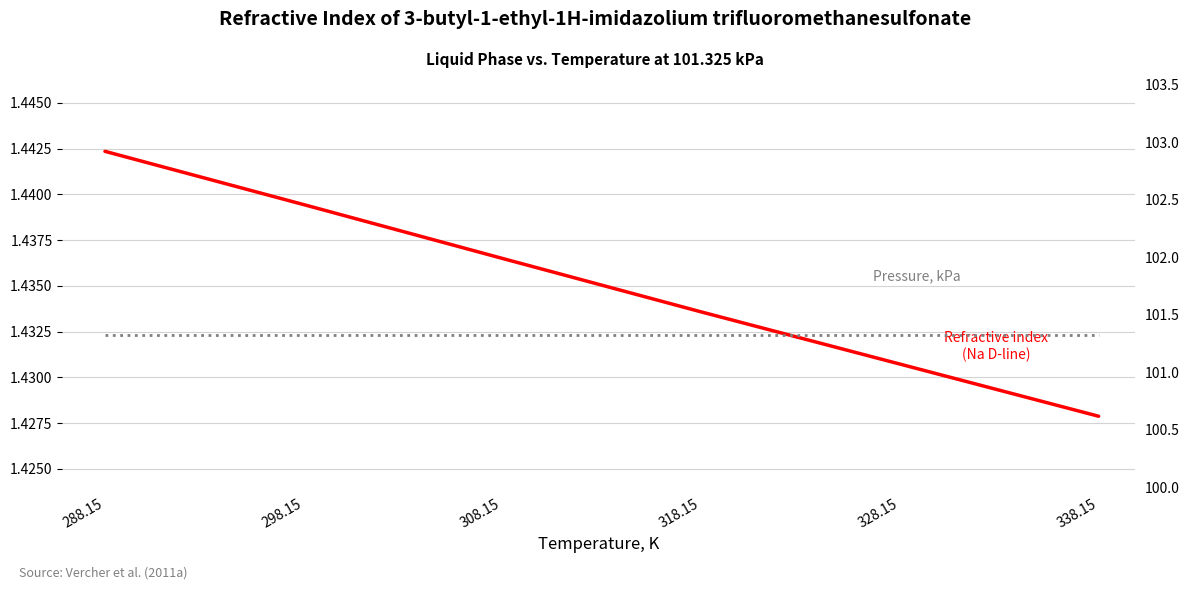

What position from the right is 308.15?

4